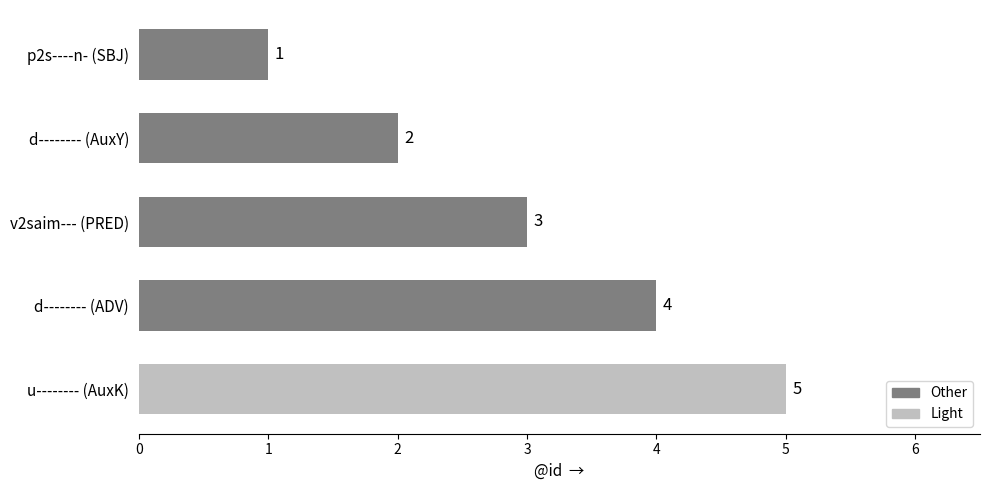

Approximately how many times larger is the value at d-------- (ADV) compared to v2saim--- (PRED)?

1.3